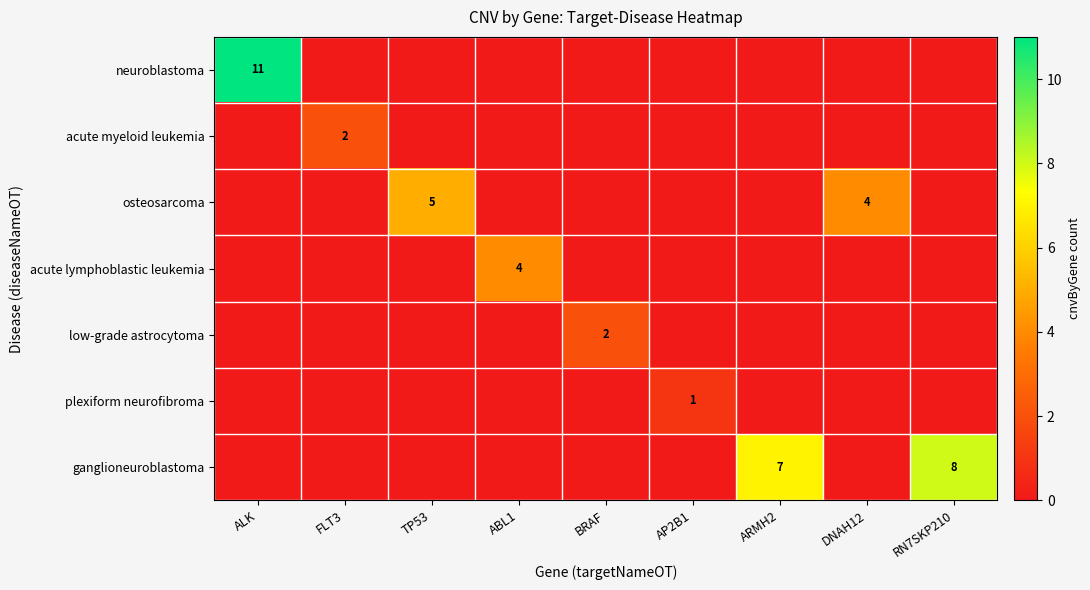

The value of osteosarcoma at TP53 is 3. True or false?

False